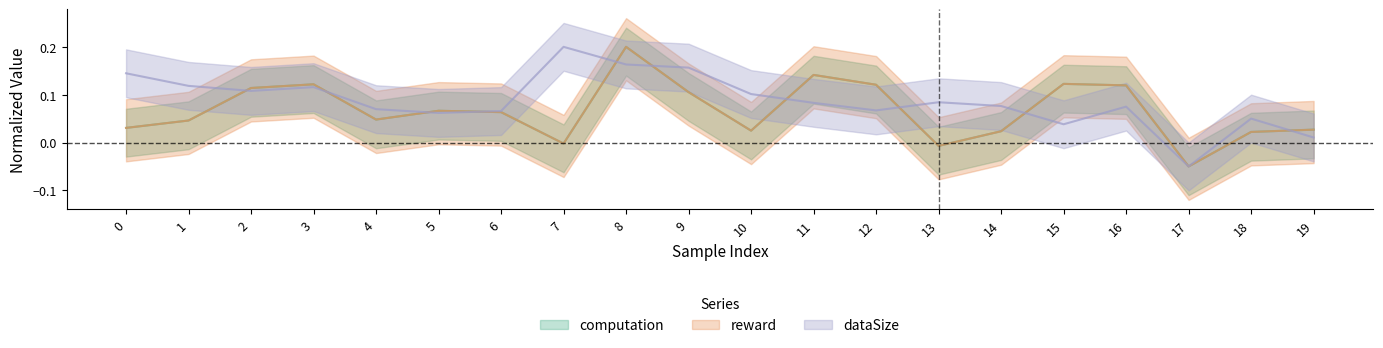

What are all the series names shown in the legend?

computation, reward, dataSize